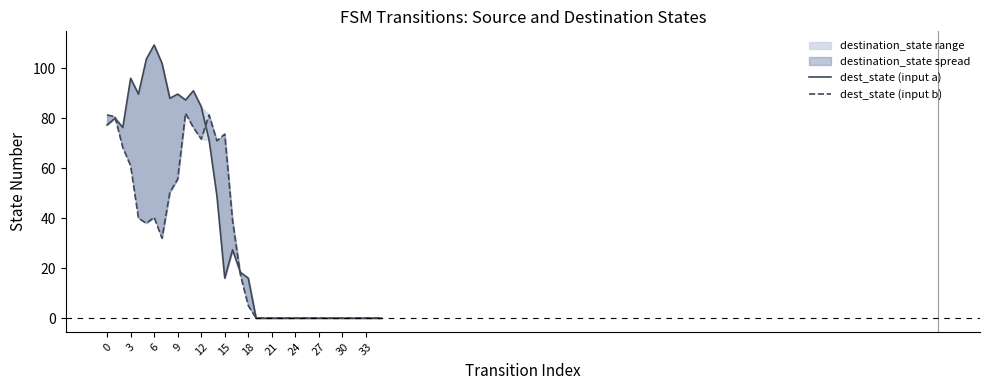

True or false: dest_state (input a) has a value of 42.0 at 13.

False